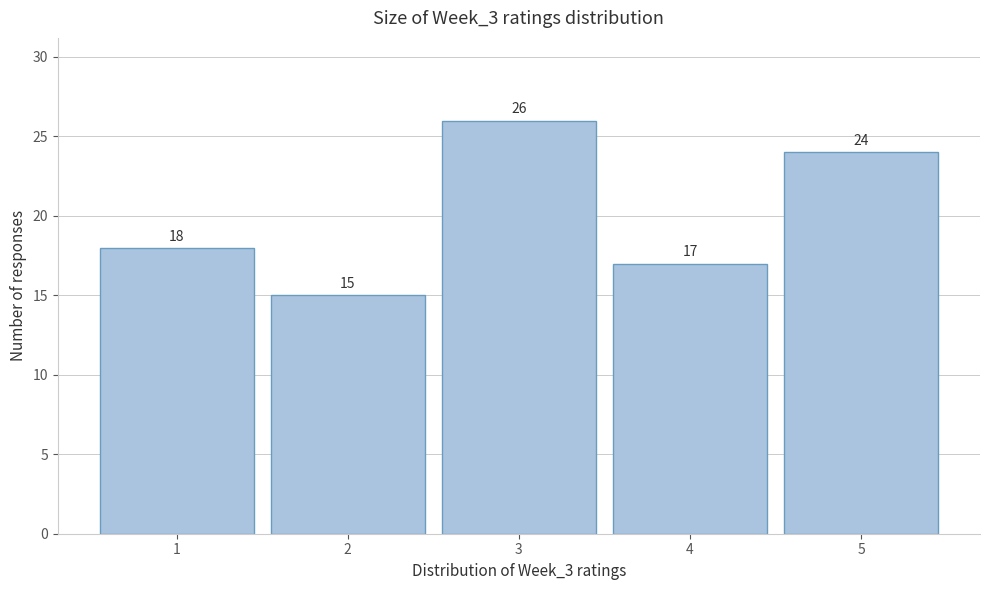

Reading left to right, transcribe this chart: for each bar, give the range it covers on the x-axis and its height.

0.5 to 1.5: 18
1.5 to 2.5: 15
2.5 to 3.5: 26
3.5 to 4.5: 17
4.5 to 5.5: 24